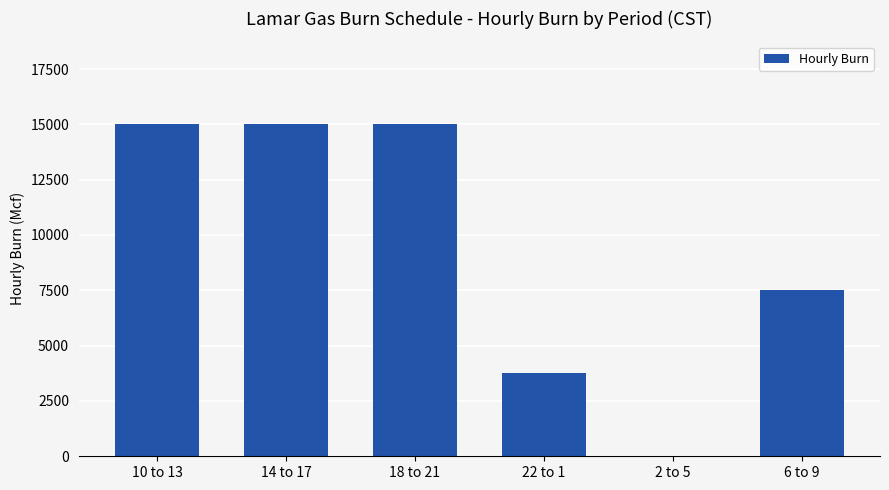

What is the maximum value shown in the chart?

15000